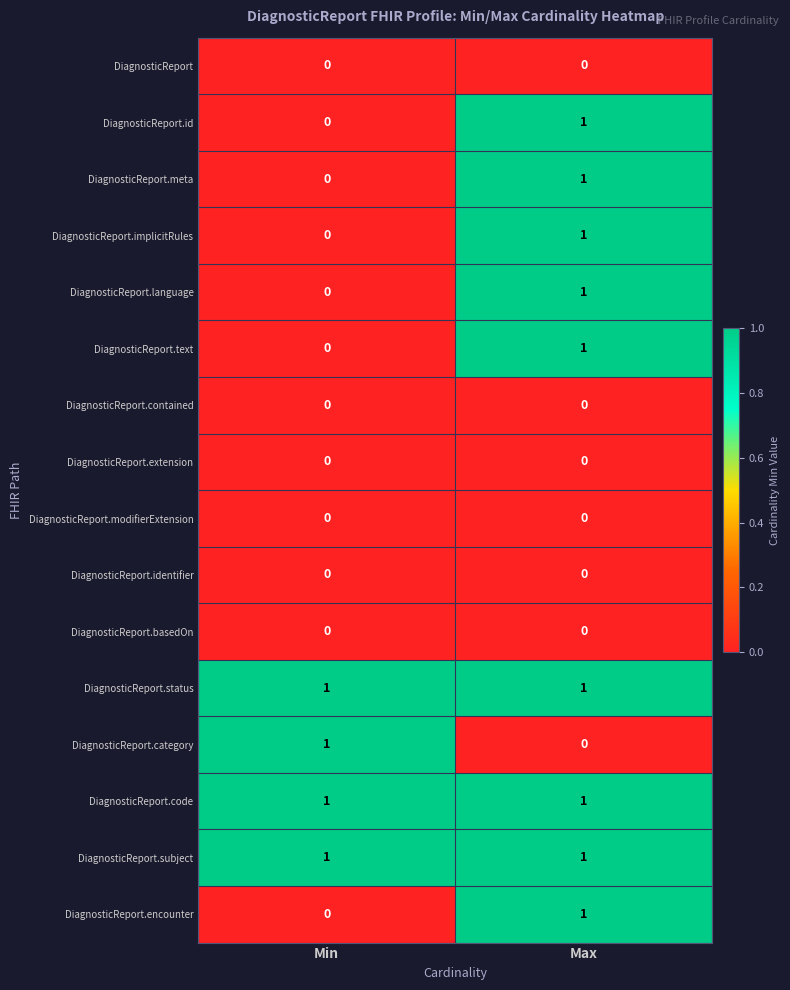

At which category is the sum across all series the highest?

Max